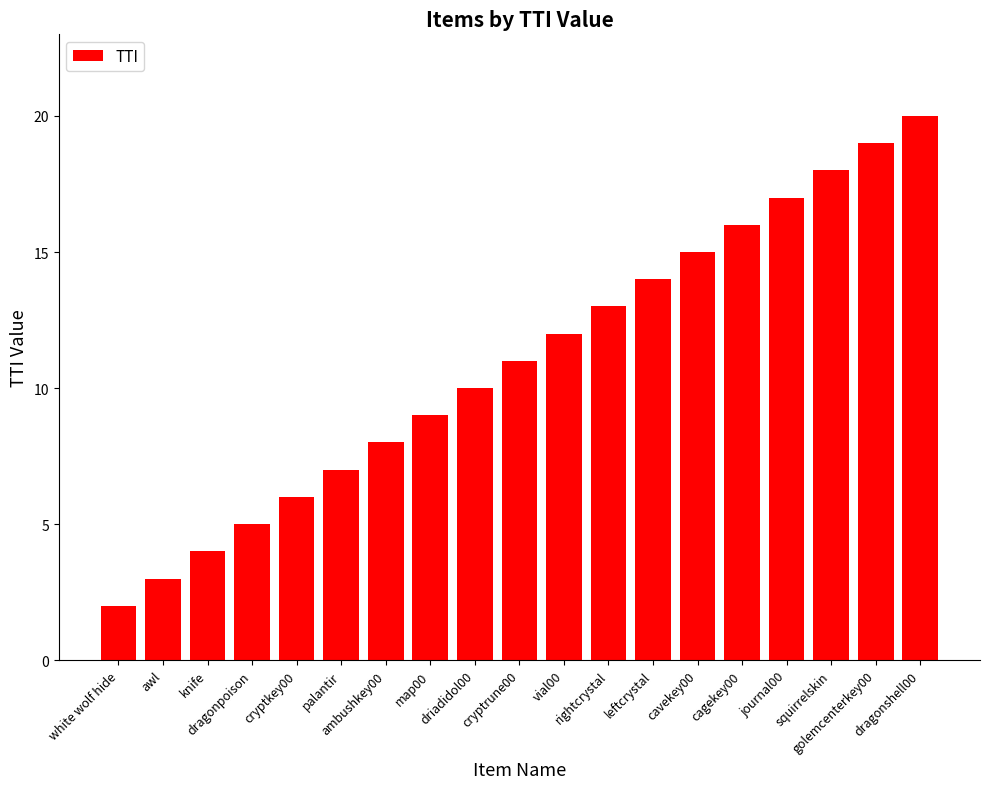

Reading left to right, what are all the values shown in this chart?

white wolf hide=2	awl=3	knife=4	dragonpoison=5	cryptkey00=6	palantir=7	ambushkey00=8	map00=9	driadidol00=10	cryptrune00=11	vial00=12	rightcrystal=13	leftcrystal=14	cavekey00=15	cagekey00=16	journal00=17	squirrelskin=18	golemcenterkey00=19	dragonshell00=20